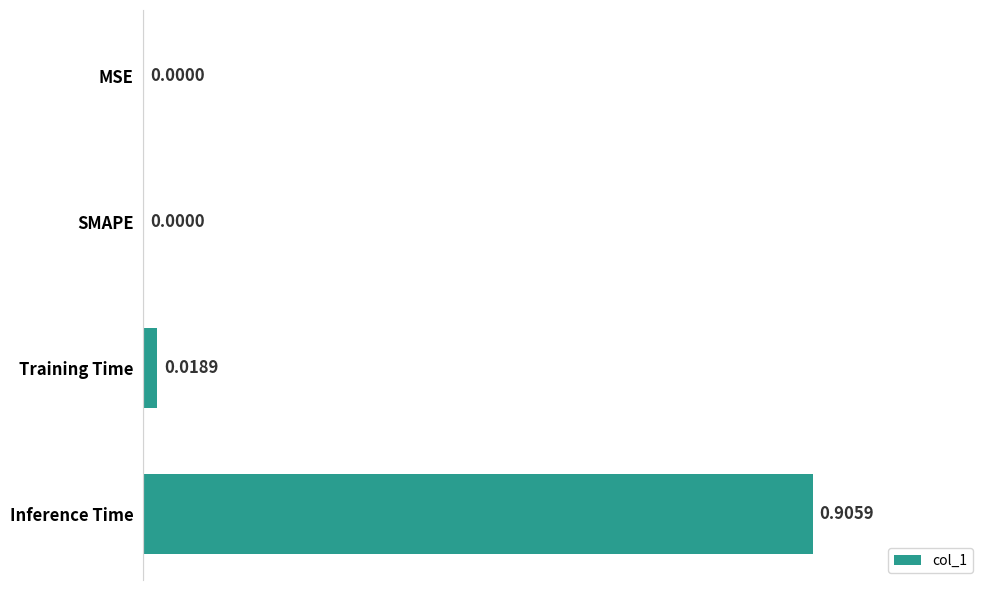

What is the change in value from MSE to Inference Time?

+0.9